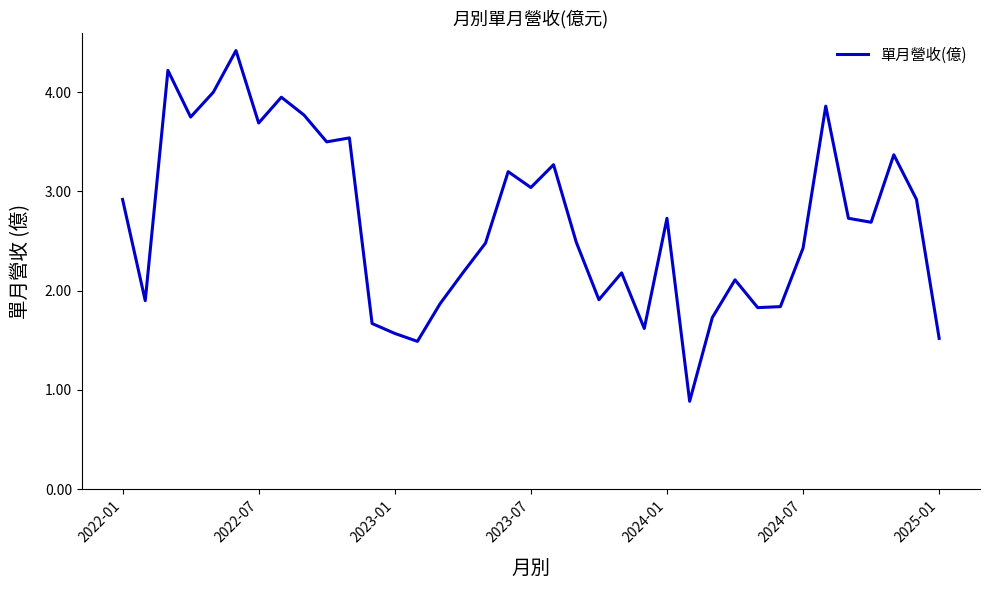

What is the average value?

2.7